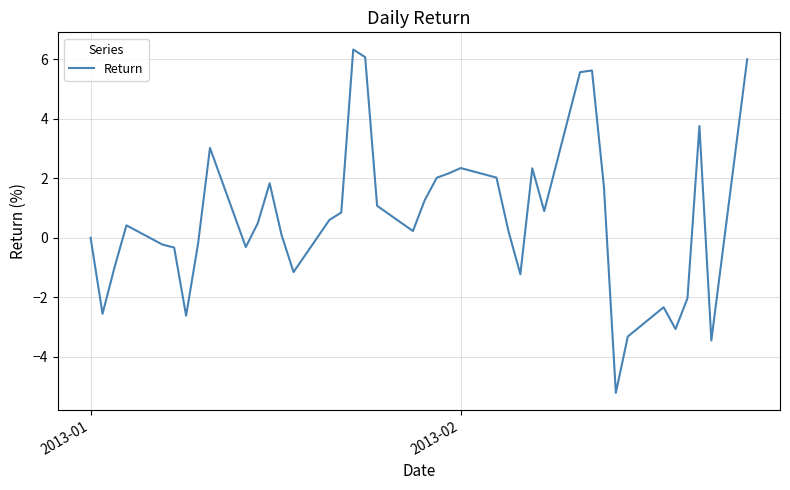

What is the greatest value displayed?

6.3